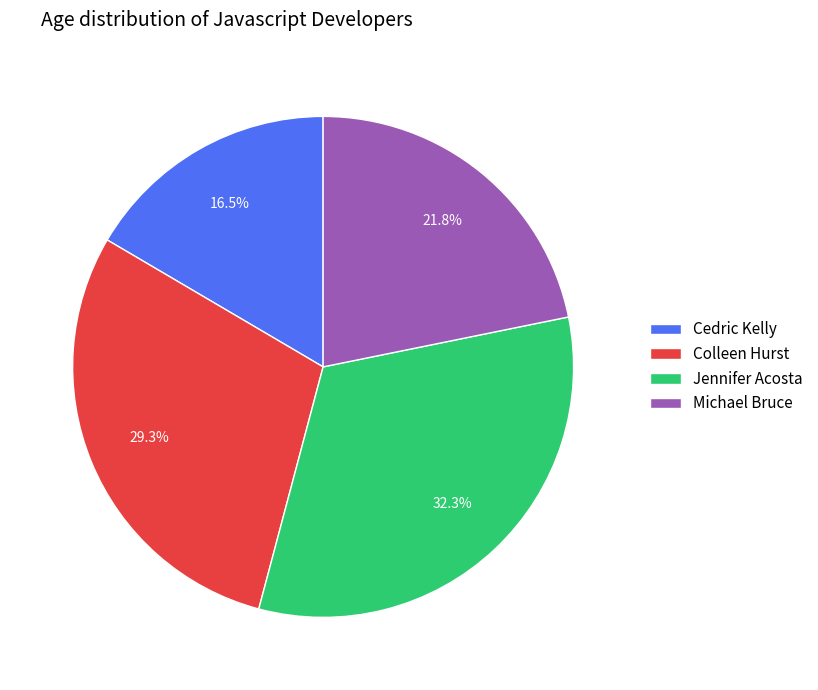

Does Cedric Kelly account for over 50% of the chart?

No